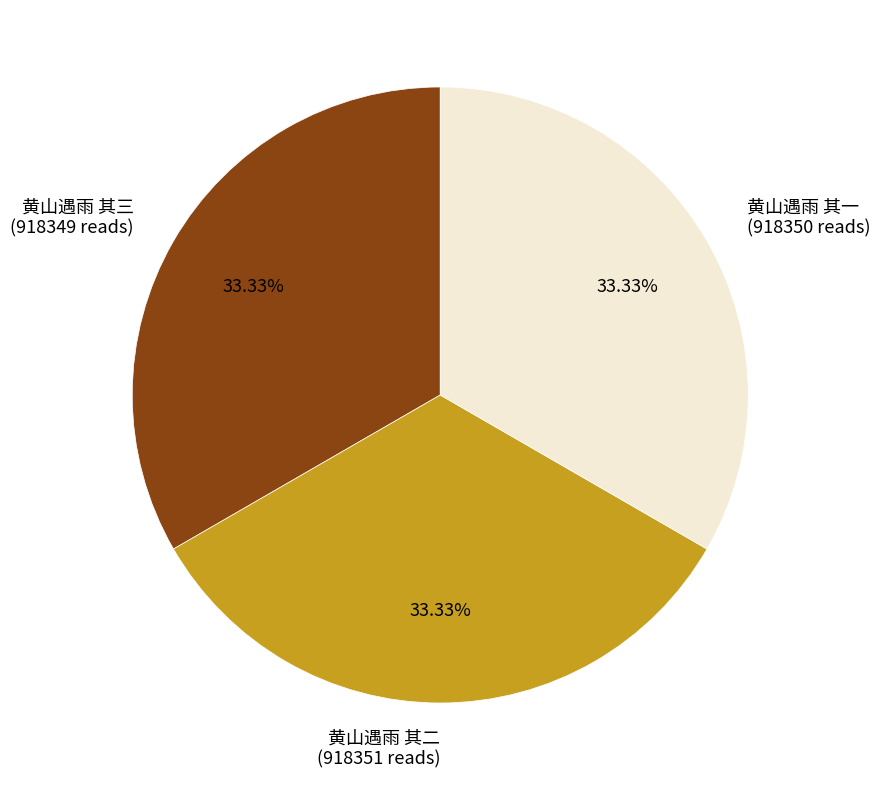

Approximately how many times larger is the value at 黄山遇雨 其二 (918351 reads) compared to 黄山遇雨 其一 (918350 reads)?

1.0